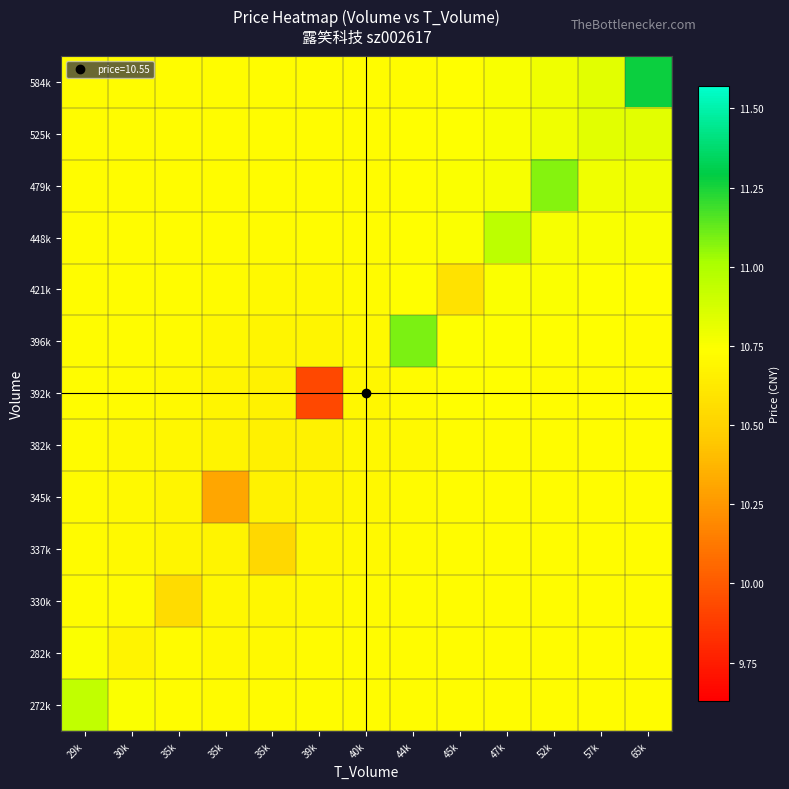

List the series in order of their peak value, lowest first.

337k, 345k, 382k, 330k, 392k, 421k, 282k, 525k, 272k, 448k, 479k, 396k, 584k